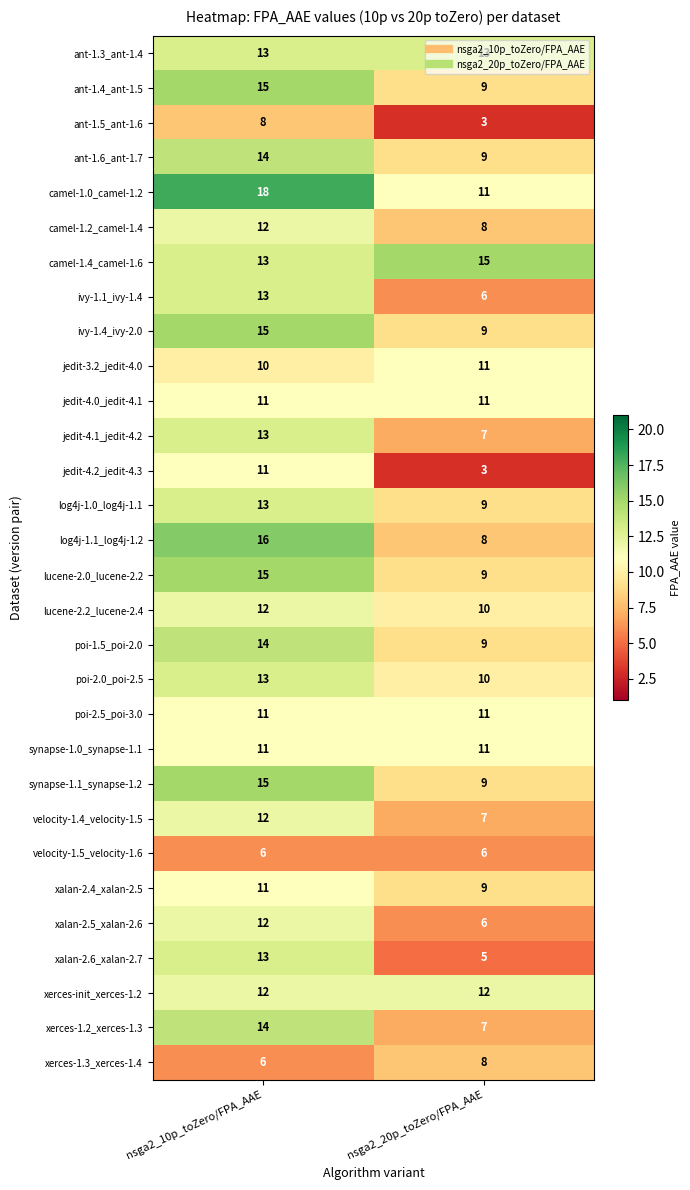

True or false: ant-1.3_ant-1.4 has a value of 13 at nsga2_10p_toZero/FPA_AAE.

True